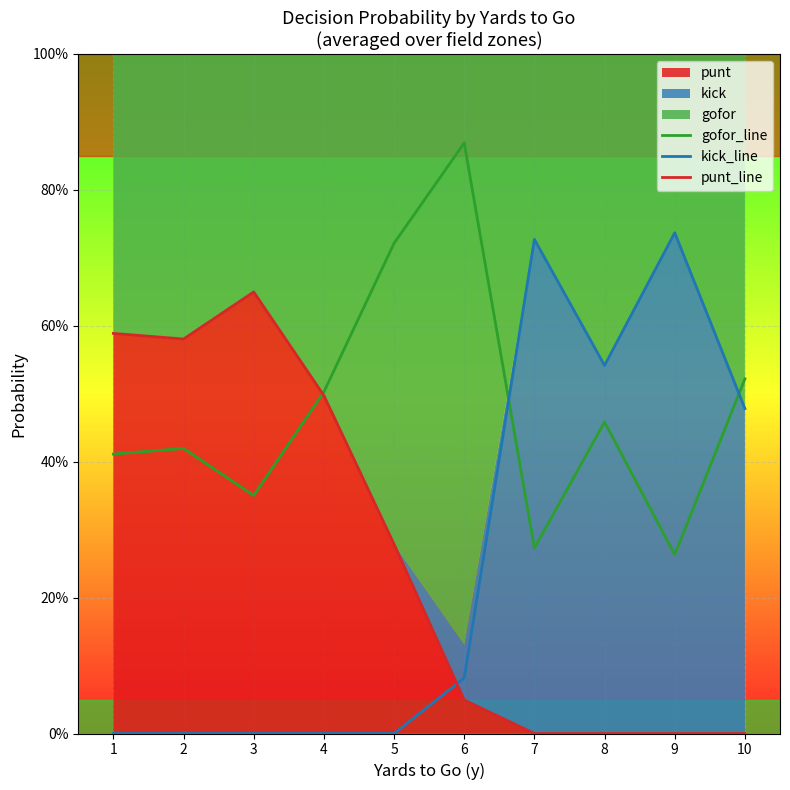

Rank the series at 2 from highest to lowest value.

punt_line, gofor_line, kick_line